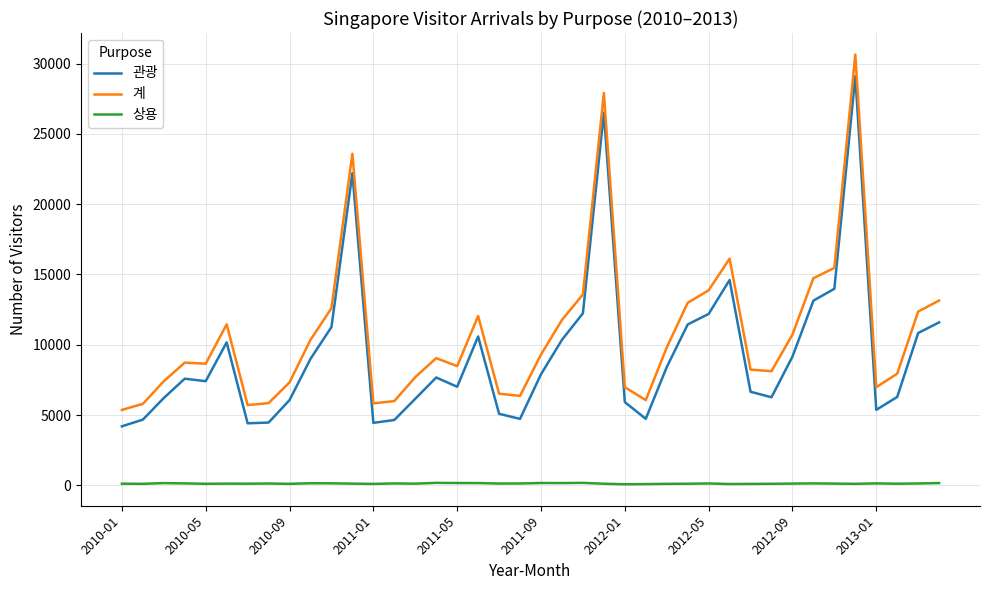

List the series in order of their peak value, highest first.

계, 관광, 상용